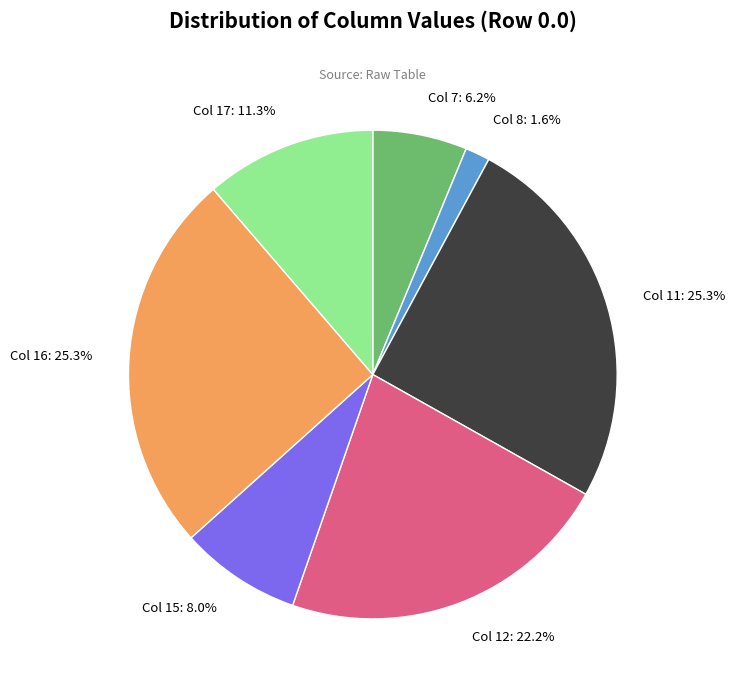

Combined, what portion of the pie is Col 11 and Col 7?

31.5%